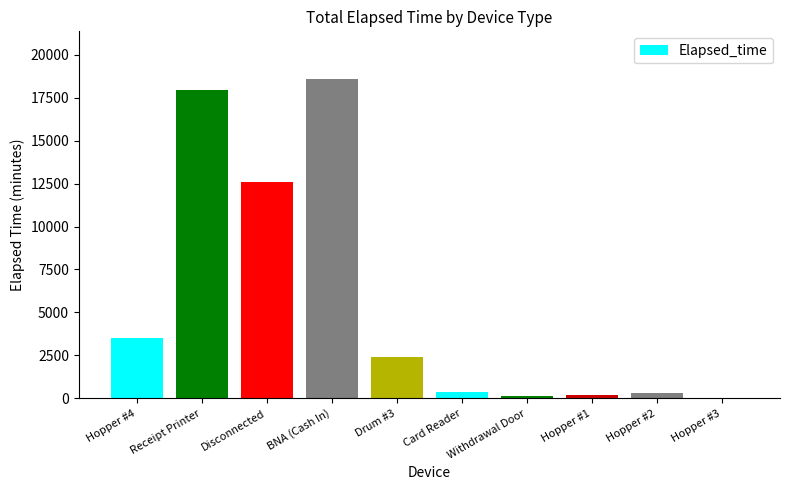

What is the ratio of the value at Hopper #4 to the value at Drum #3?

1.5